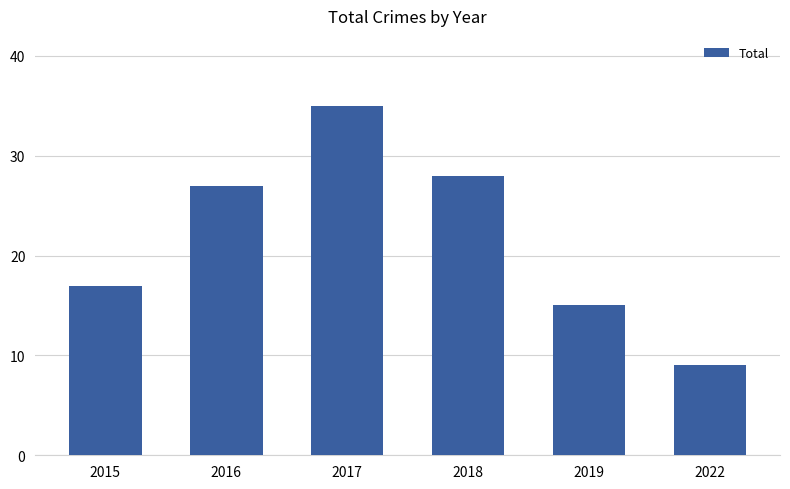

Approximately how many times larger is the value at 2016 compared to 2018?

1.0